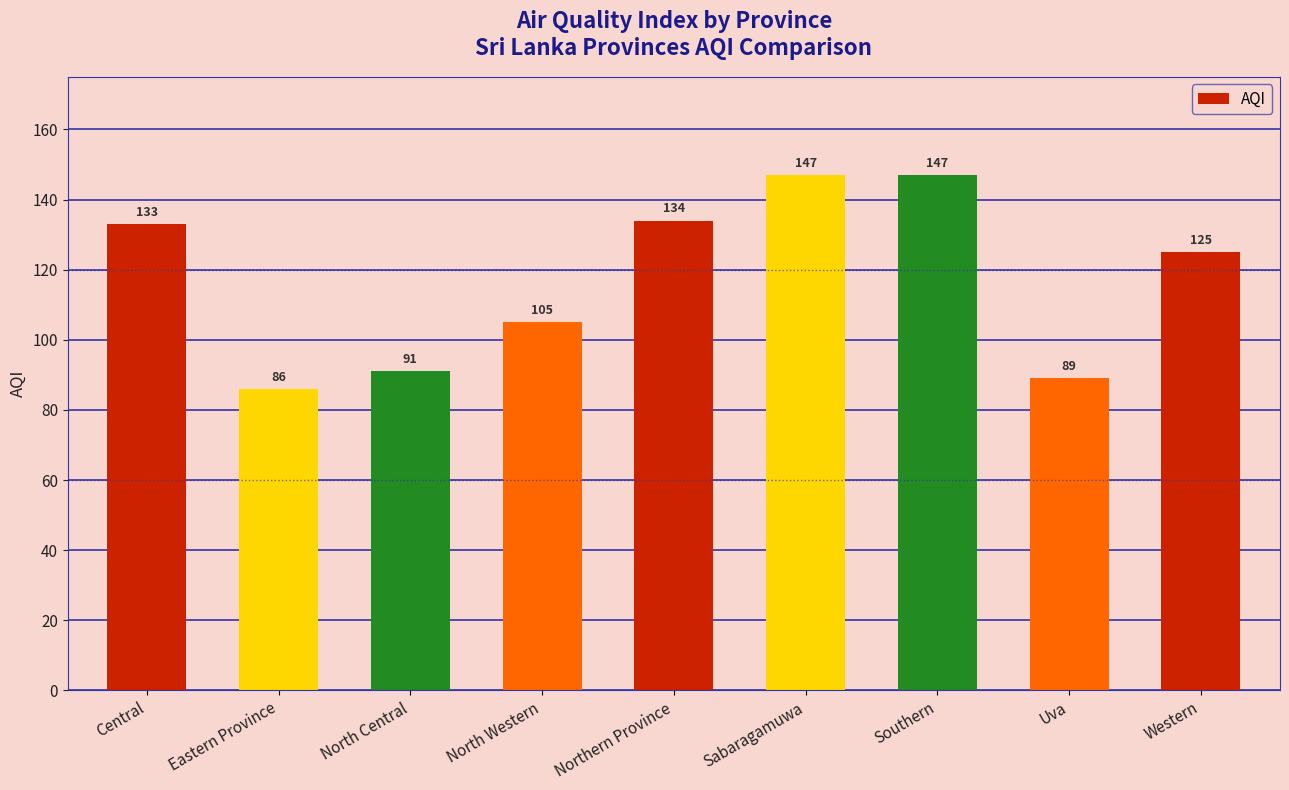

What position from the right is Uva?

2